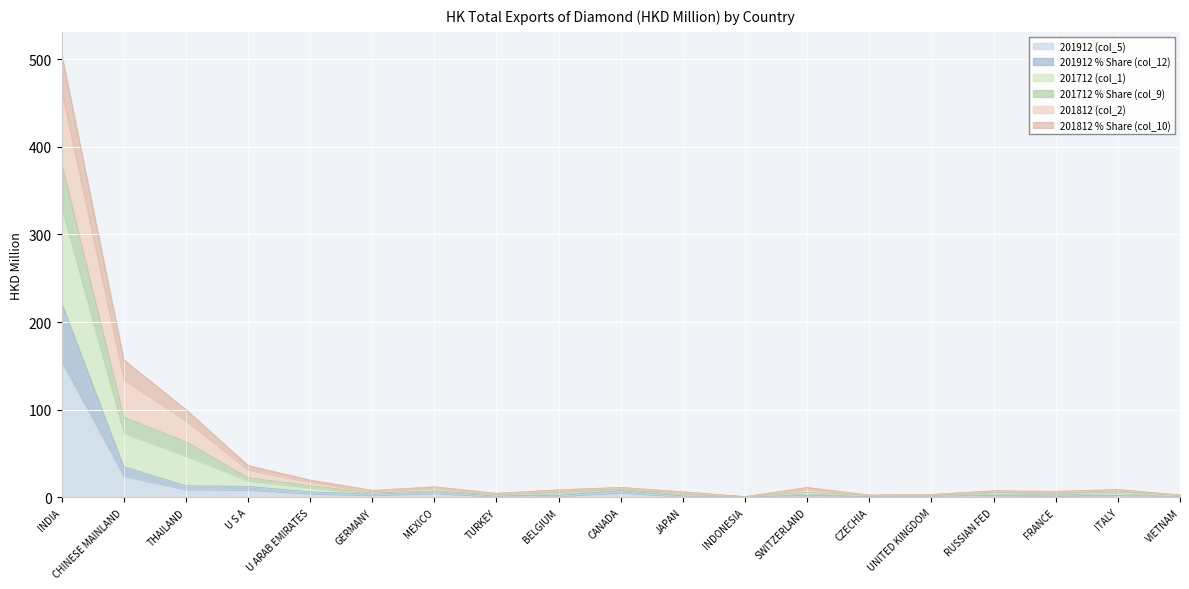

What is the total value across all series at THAILAND?

100.2